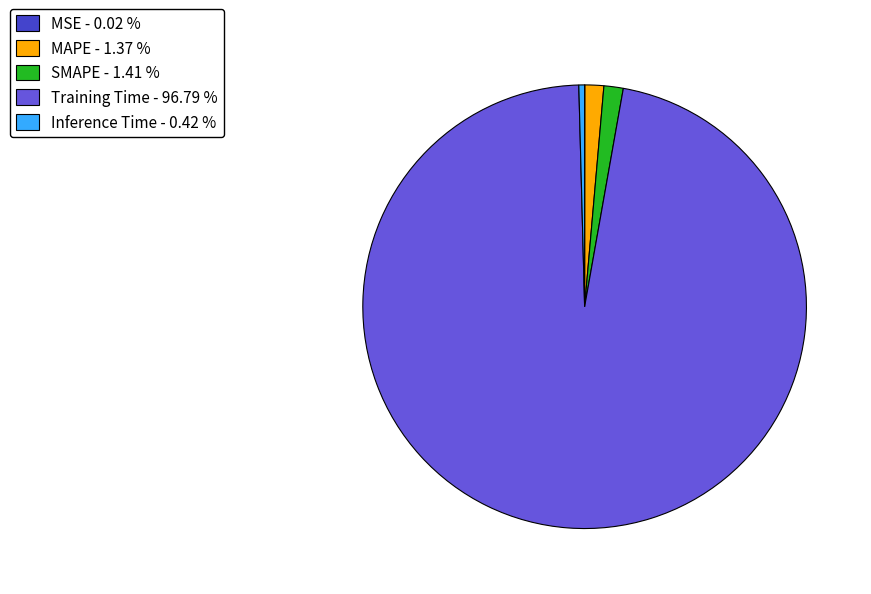

Is SMAPE - 1.41 % the majority of the pie?

No